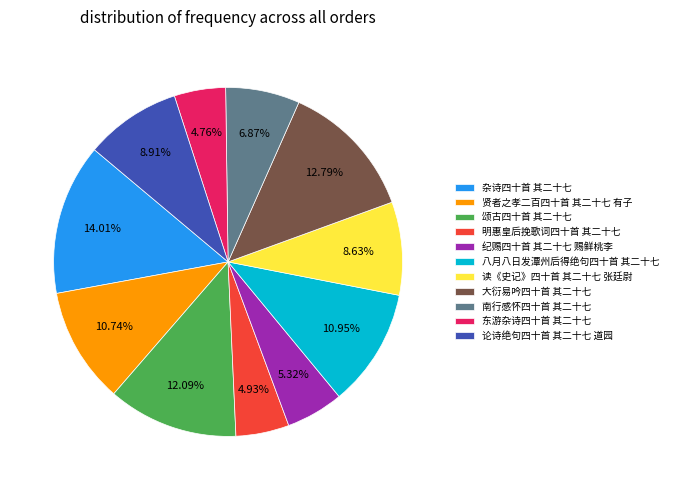

To the nearest percent, what is the average slice percentage?

9%